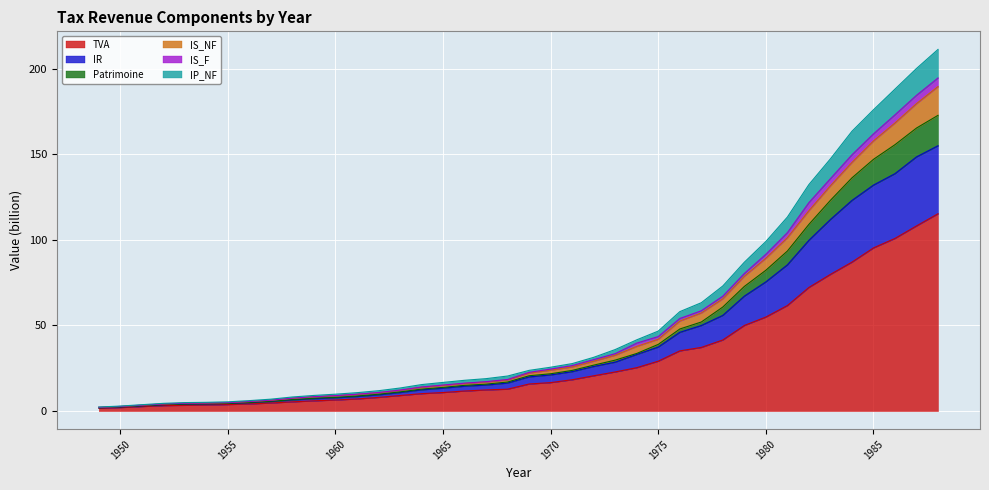

True or false: IS_NF has more than 1 interior local peaks.

False